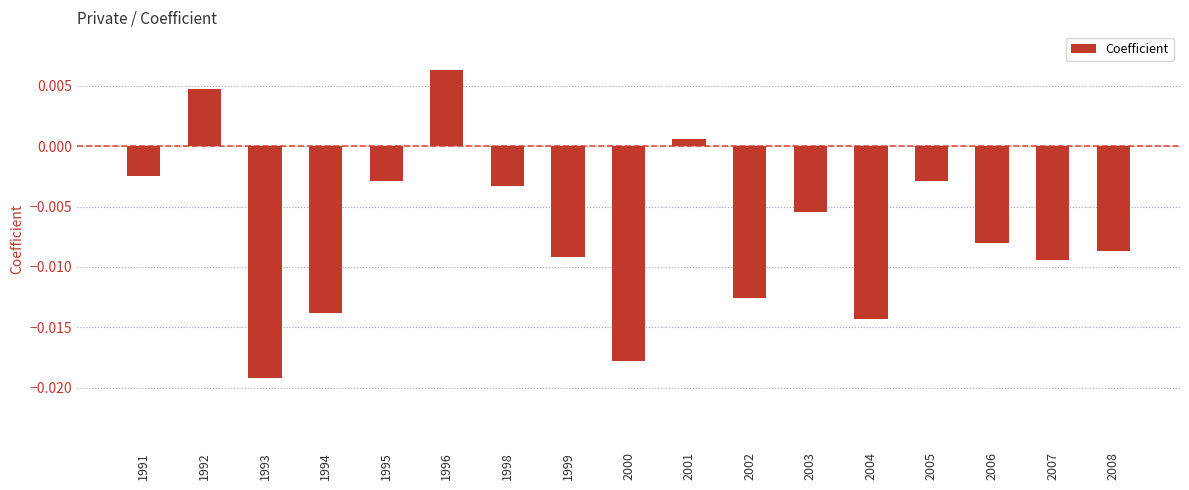

Which has a higher value, 2004 or 1999?

1999